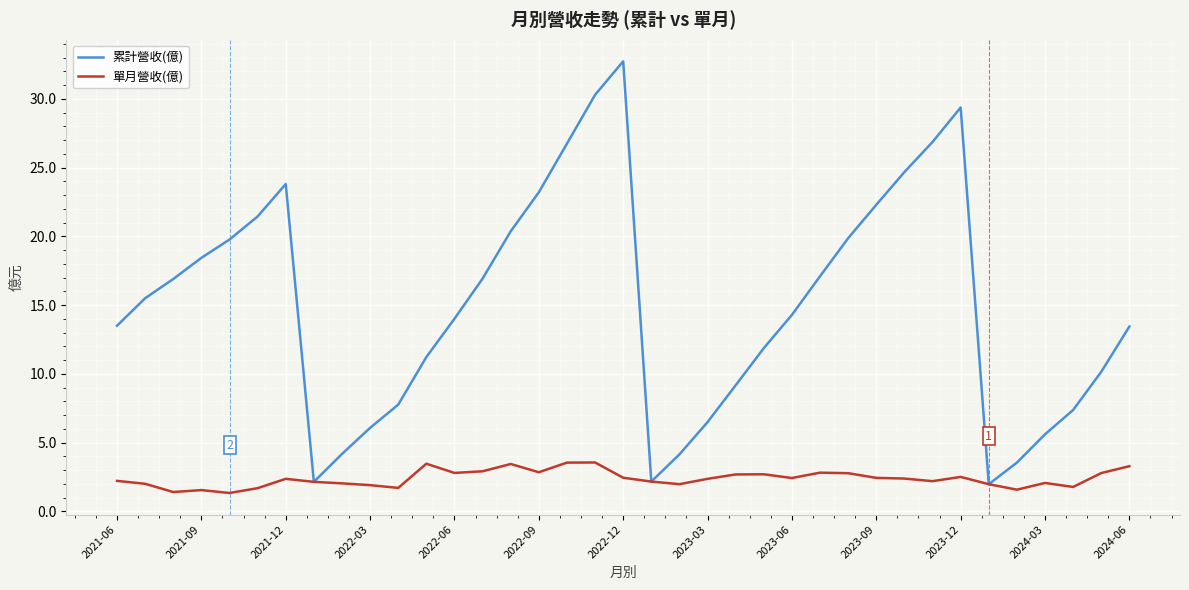

True or false: 累計營收(億) has more than 1 interior local peaks.

True